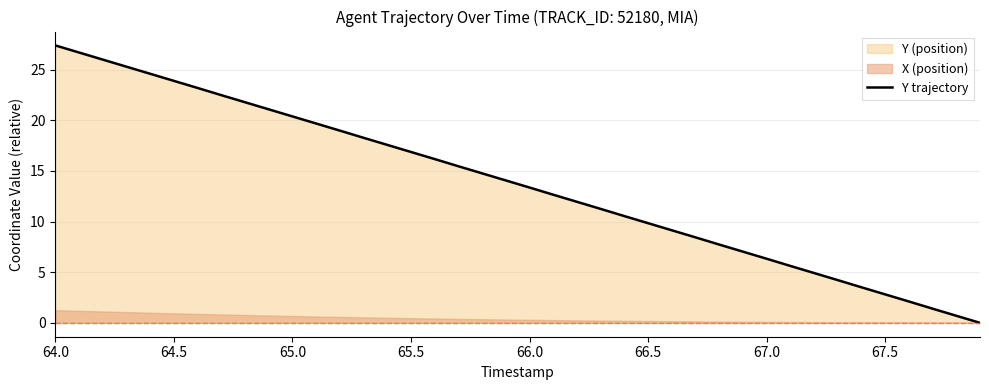

How many data points does each series have?

40